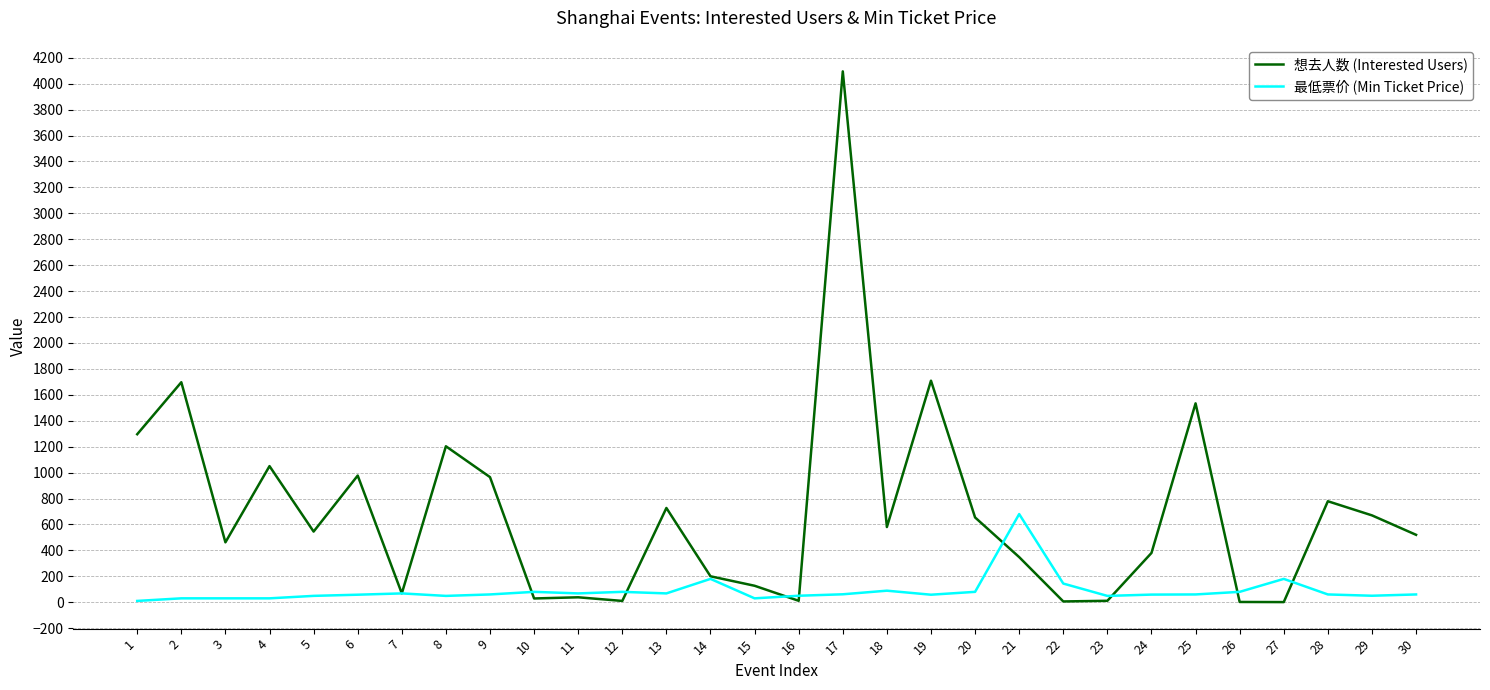

What is the difference between the 想去人数 (Interested Users) values at 17 and 15?

3968.0